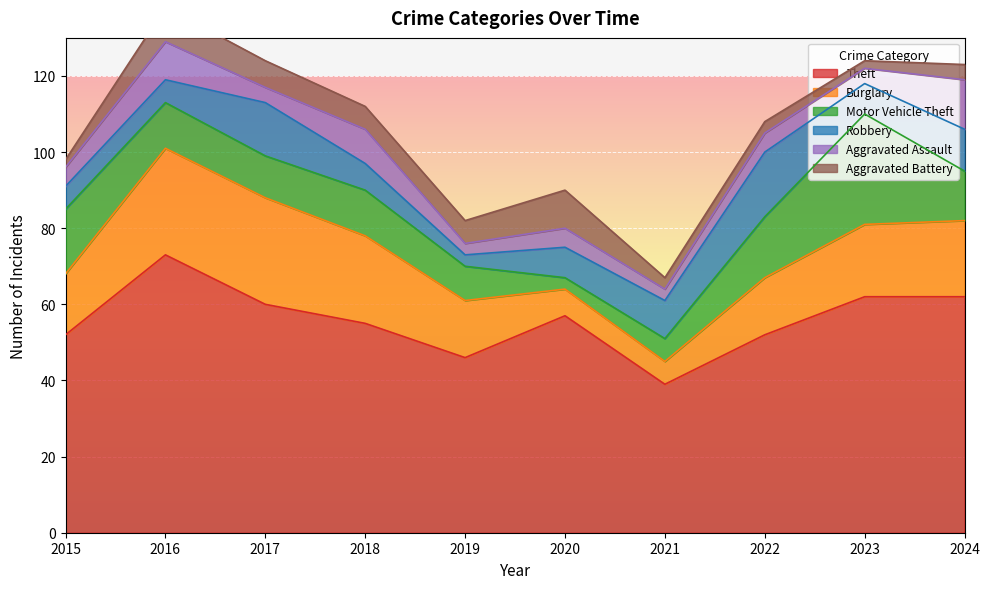

What is the value of the Robbery point at the 7th from the left?

10